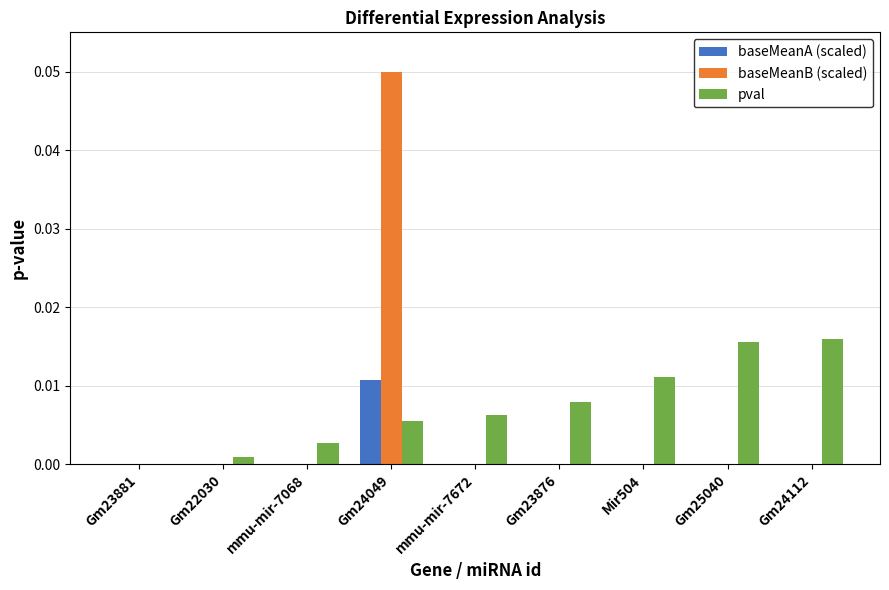

Is it true that pval equals 0.0 at Gm25040?

True